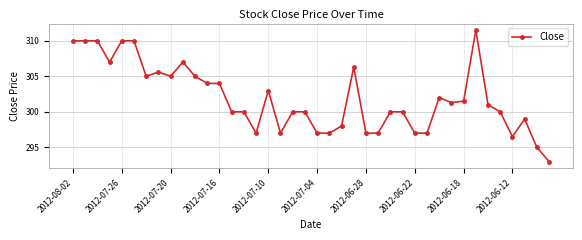

What is the difference between the second highest and minimum values?

17.0